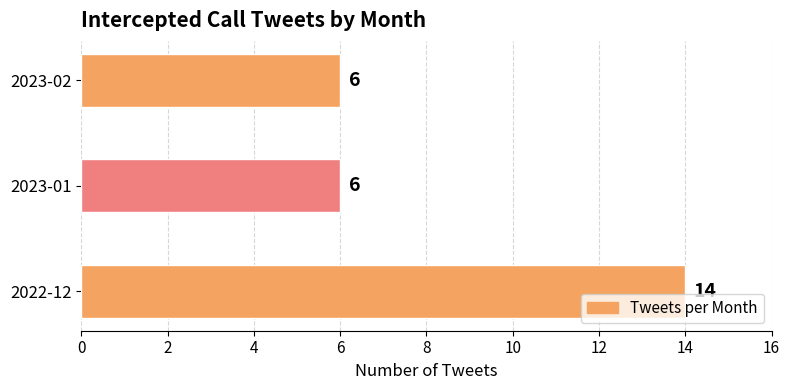

How many values exceed 6?

1